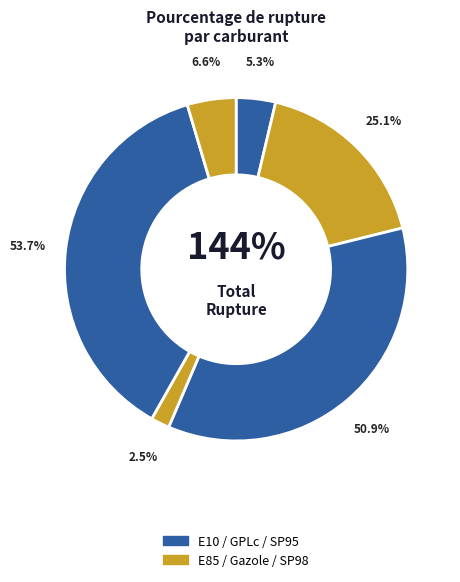

Which category has the biggest portion of the pie?

SP95